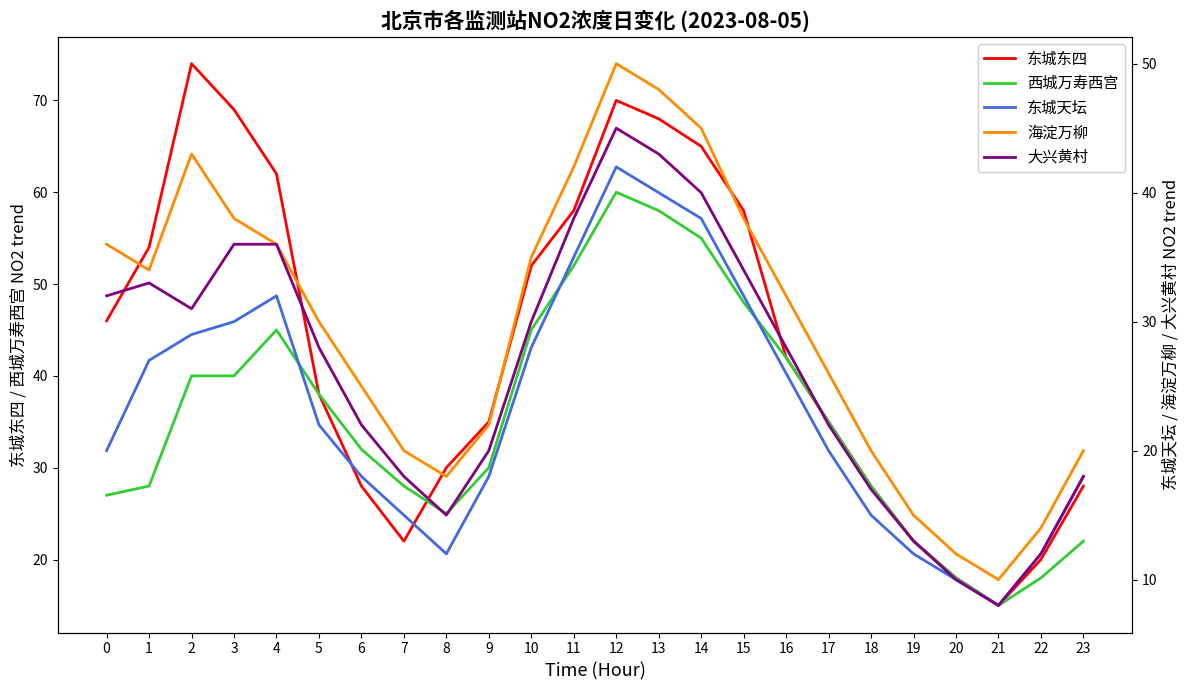

What is the difference between the maximum and second lowest values in the 西城万寿西宫 series?

42